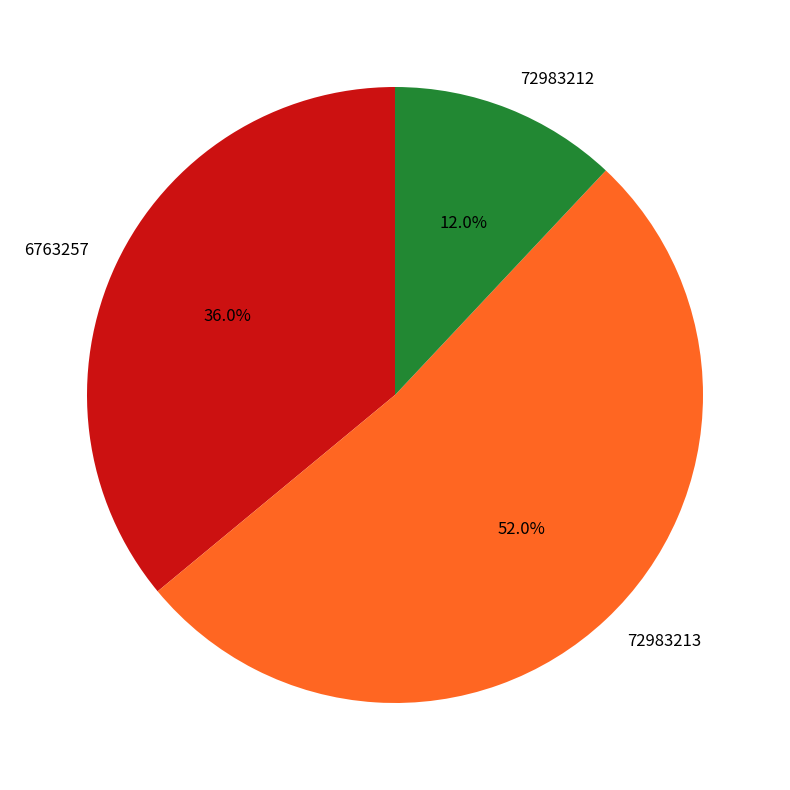

True or false: 6763257 accounts for 45% of the total.

False